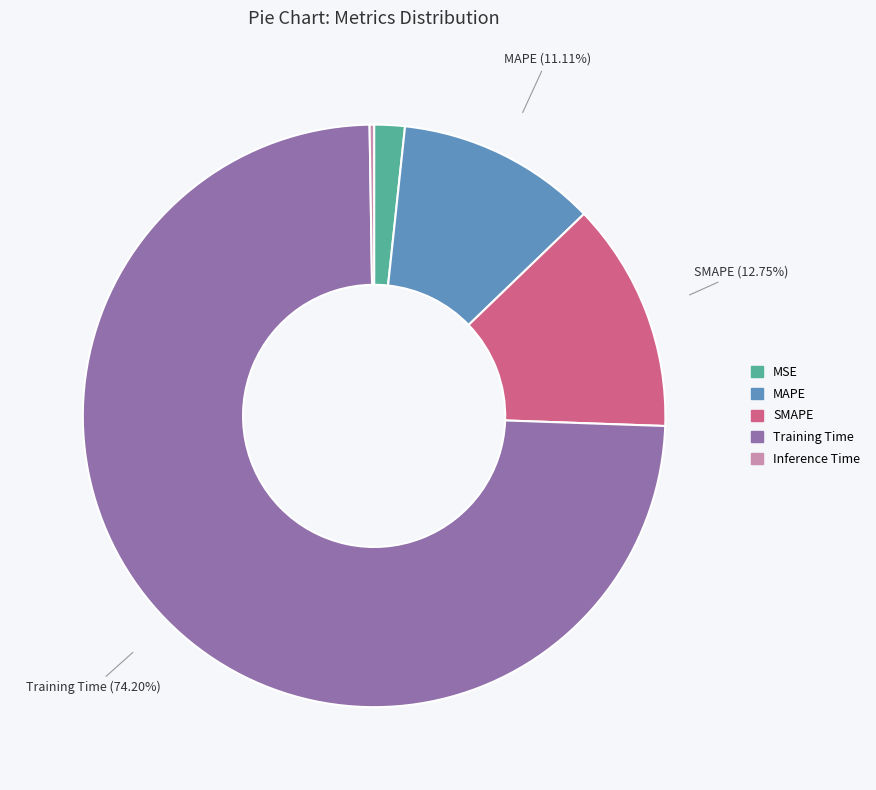

Combined, do Training Time and SMAPE account for over 50%?

Yes